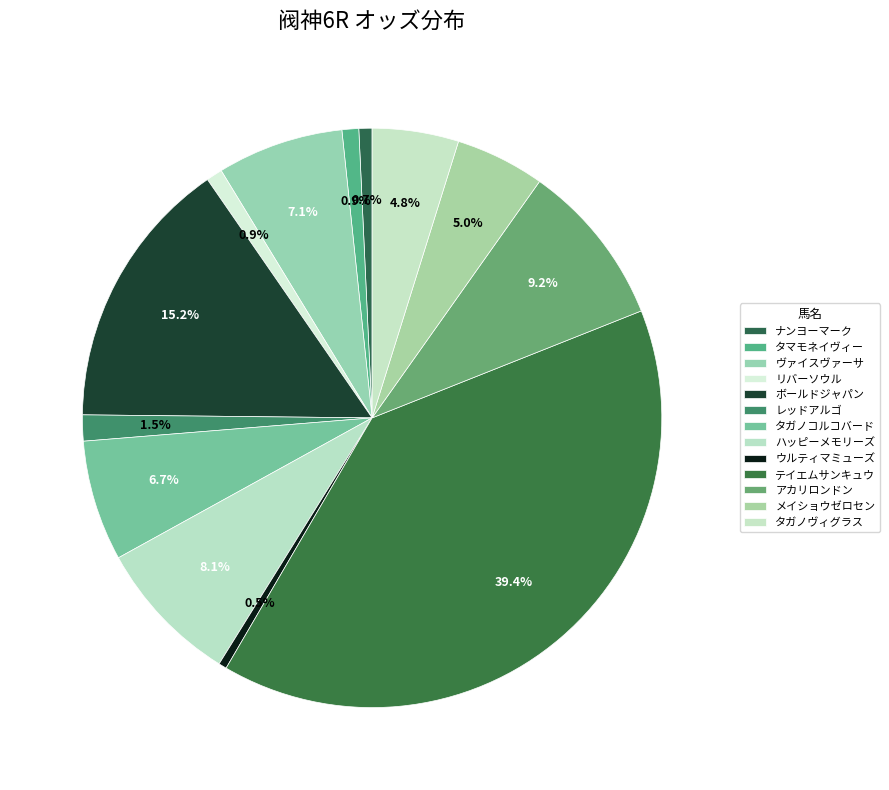

To the nearest percent, what portion does テイエムサンキュウ represent?

39%